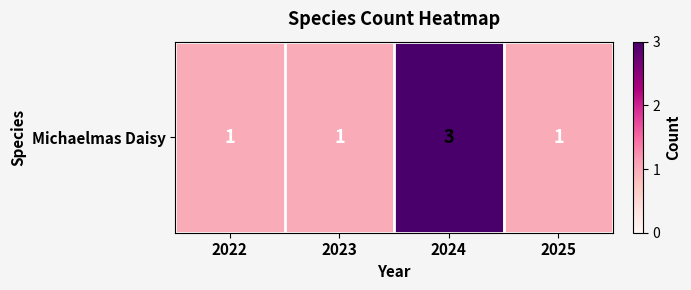

What is the ratio of the value at 2025 to the value at 2024?

0.3